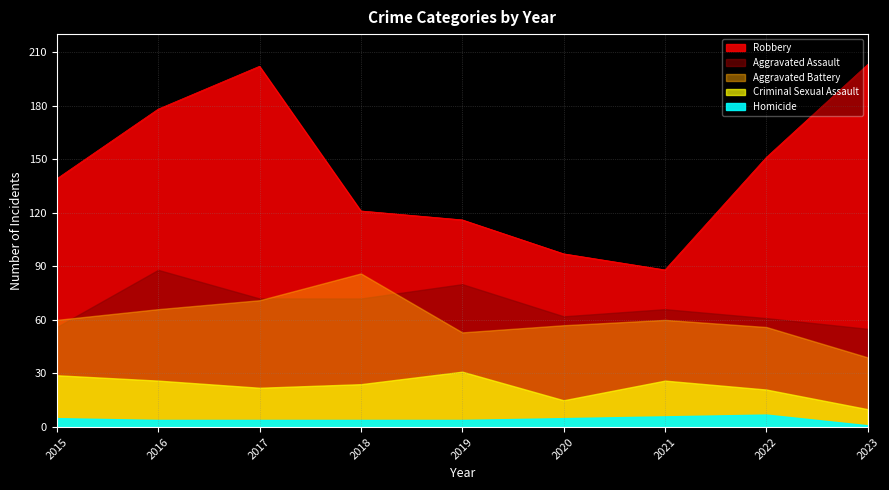

What is the total value across all series at 2020?

236